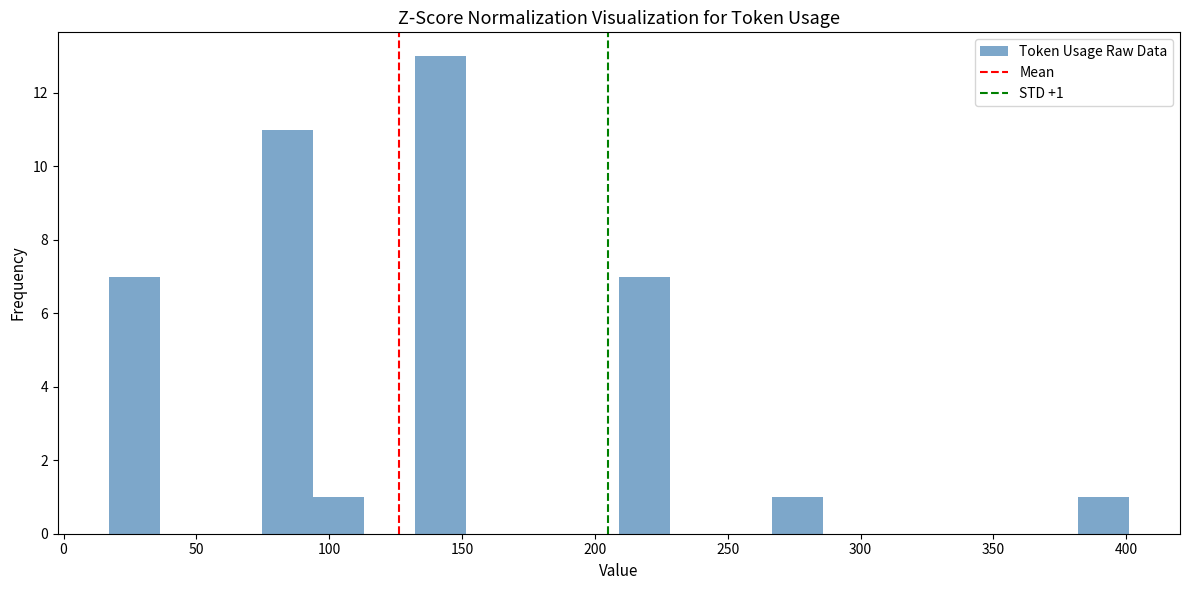

Around what value on the x-axis is the tallest bar? Give the approximate position of its centre, as read against the axis.

140